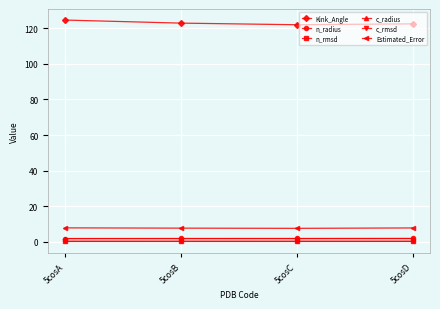

True or false: Kink_Angle and n_radius intersect in this chart.

False